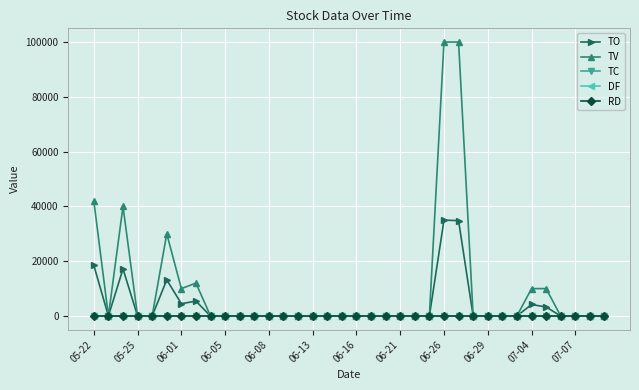

At how many categories does at least one series exceed 7579?

9